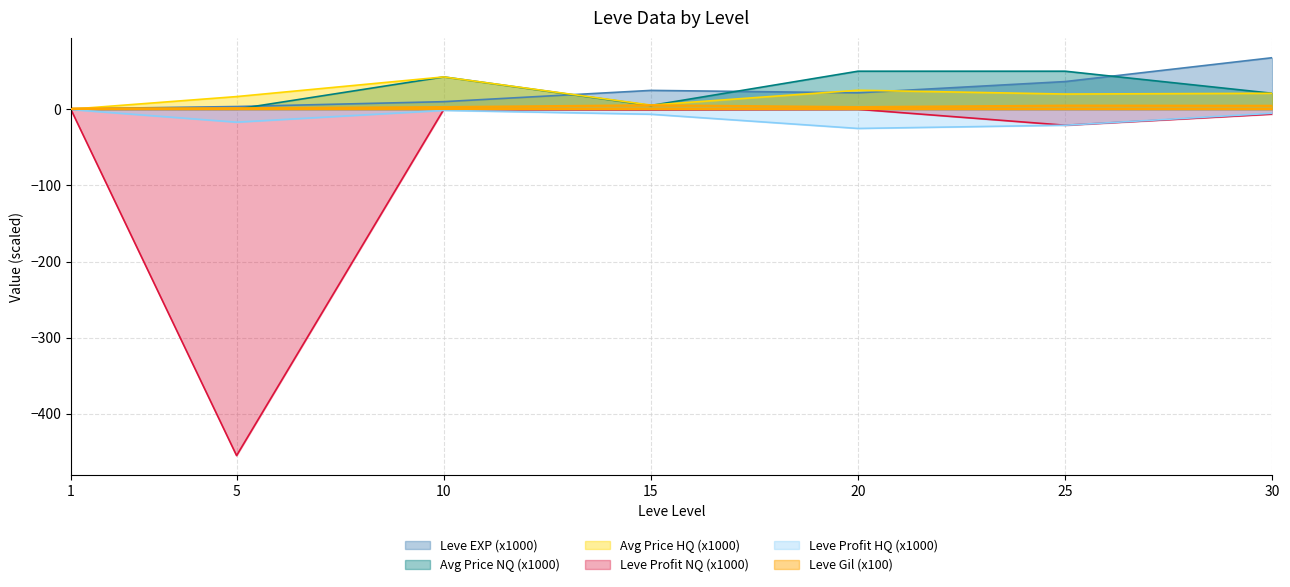

Between 1 and 30, which is larger?

30